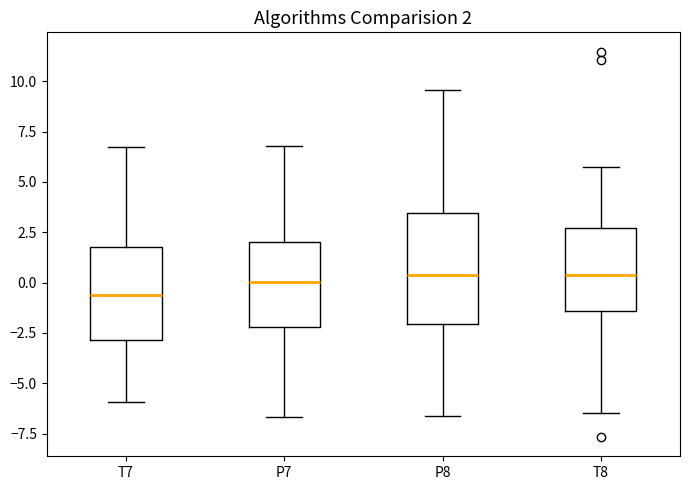

Which box is the tallest, from its lower edge to its upper edge?

P8